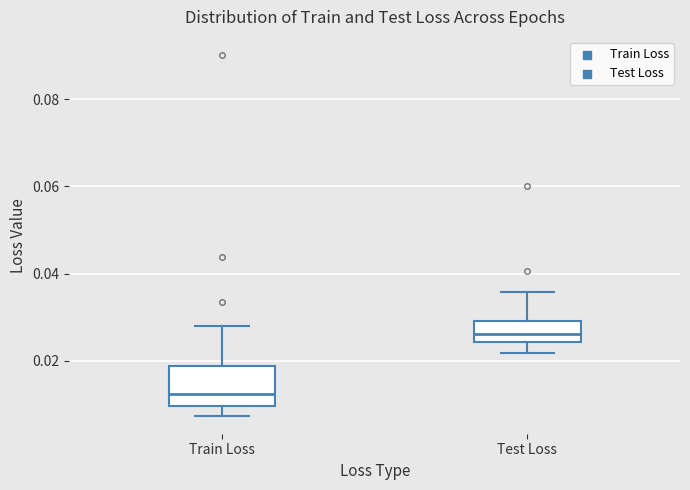

Reading left to right, read every box against the y-axis: the position of its median line, the range the box covers, and the ends of its whiskers. The values are not printed on the chart, so give them approximately, as read against the axis.

Train Loss: median 0.012, box 0.010 to 0.018, whiskers 0.008 to 0.028
Test Loss: median 0.026, box 0.024 to 0.030, whiskers 0.022 to 0.036